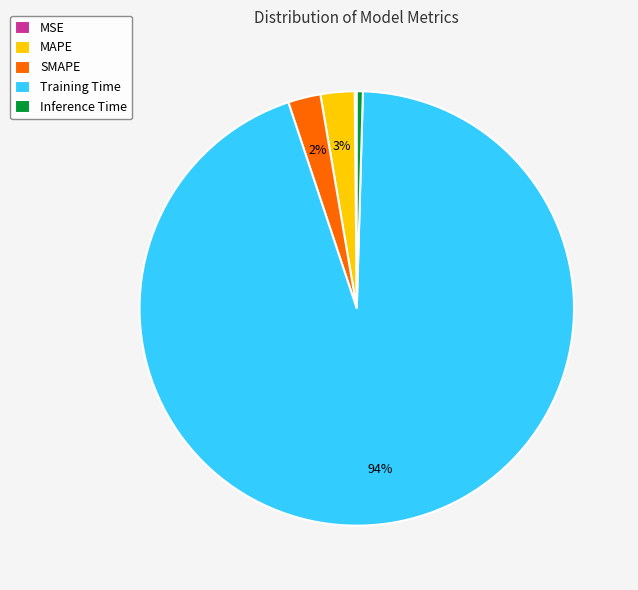

Combined, do Training Time and SMAPE account for over 50%?

Yes